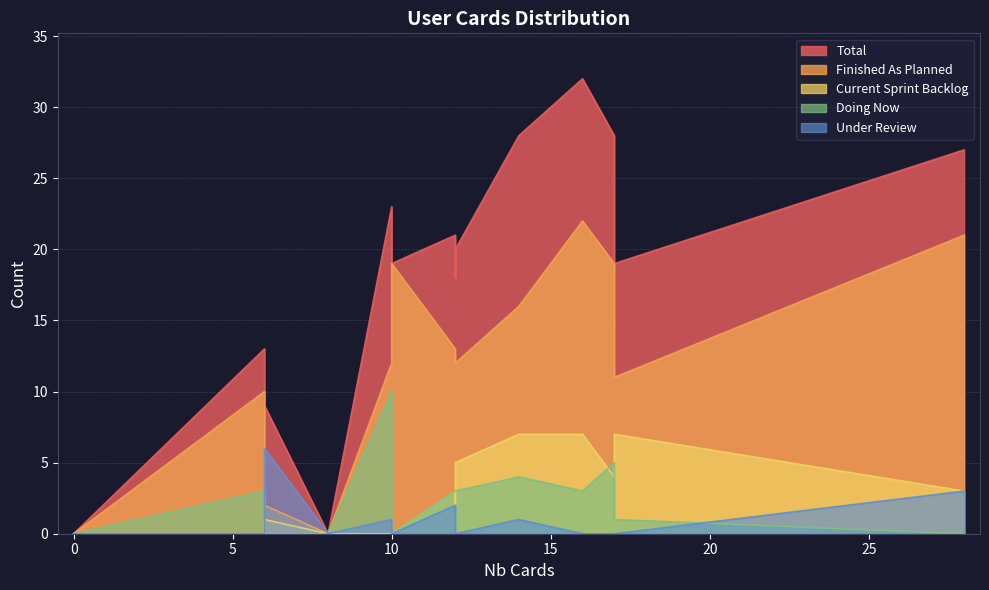

True or false: Under Review and Current Sprint Backlog cross at least once.

True